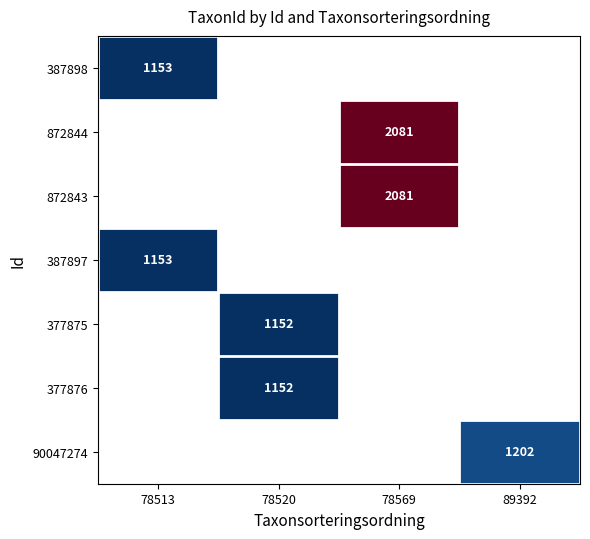

The 387897 series shows 1153 at 78513. True or false?

True